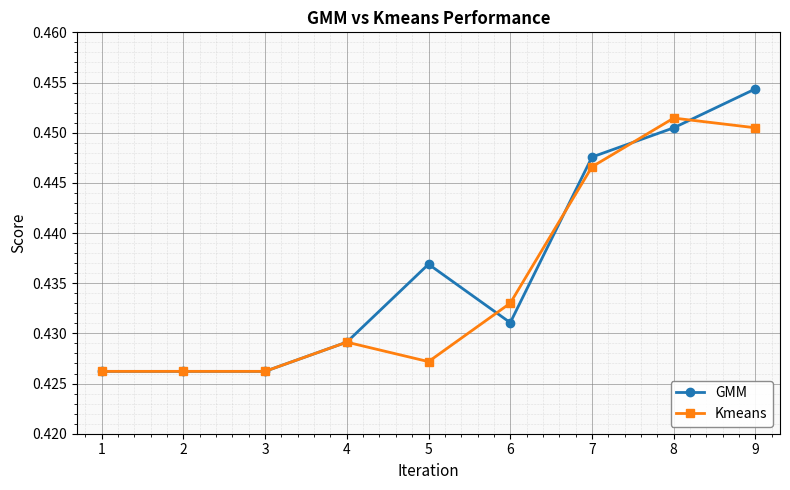

After their last crossing, which series has the higher values: Kmeans or GMM?

GMM